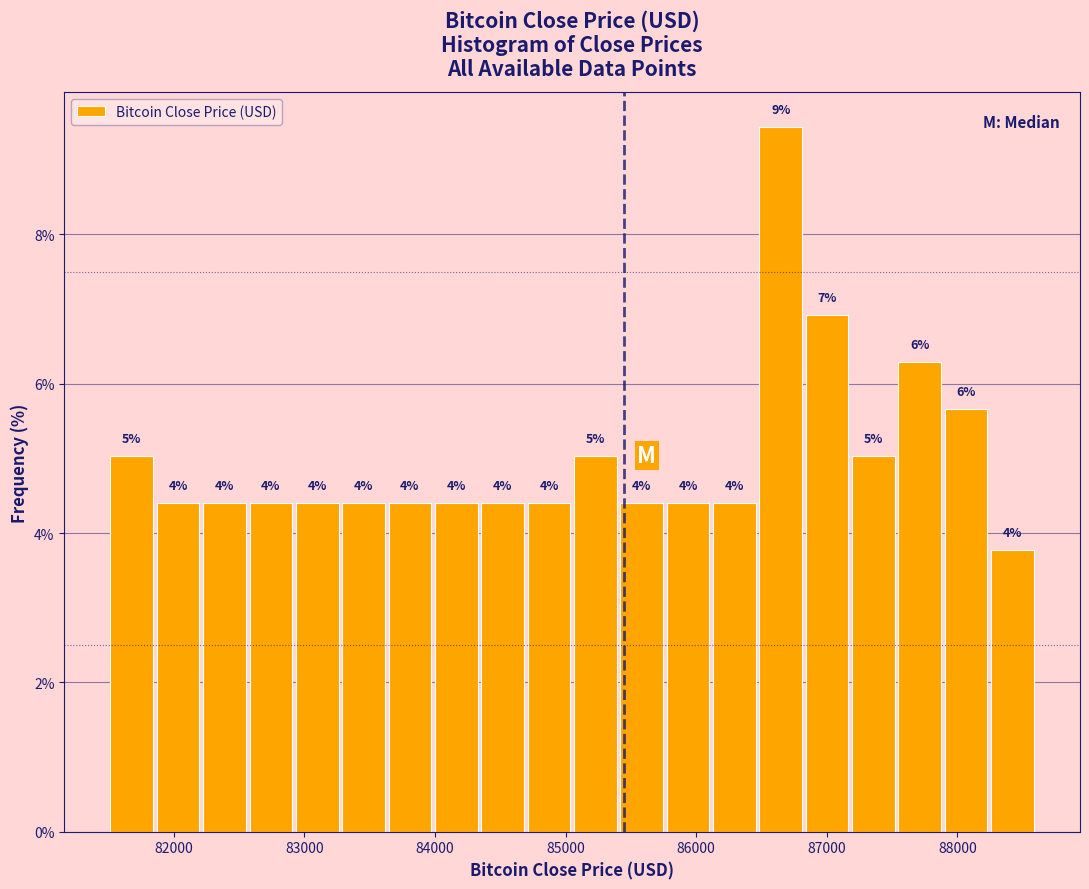

Read against the x-axis, roughly where is the centre of the tallest bar?

86600